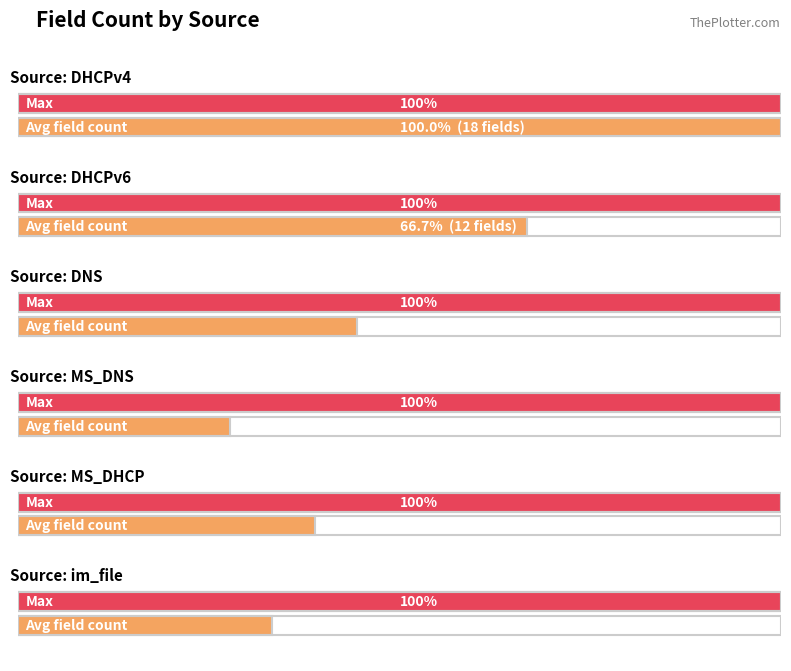

What is the label of the 3rd bar from the right?

MS_DHCP